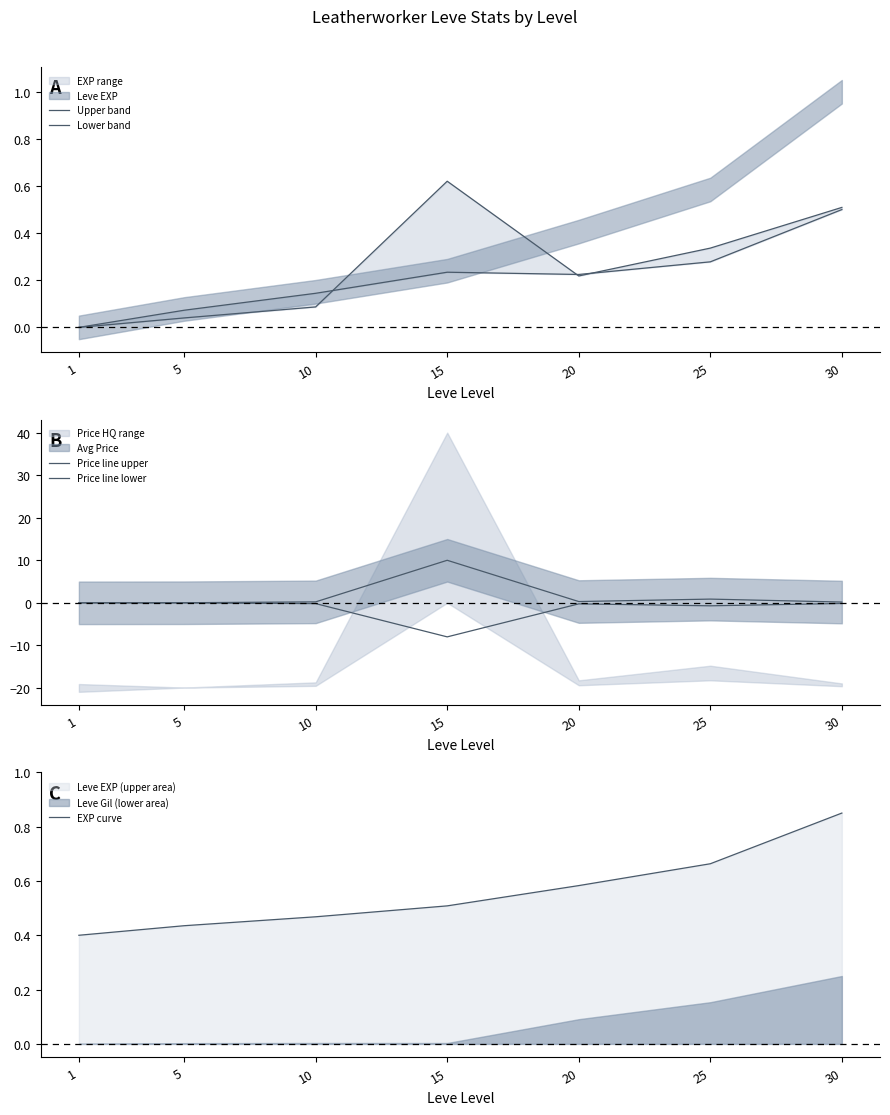

Rank the categories by Upper band value from lowest to highest.

1, 5, 10, 20, 25, 30, 15